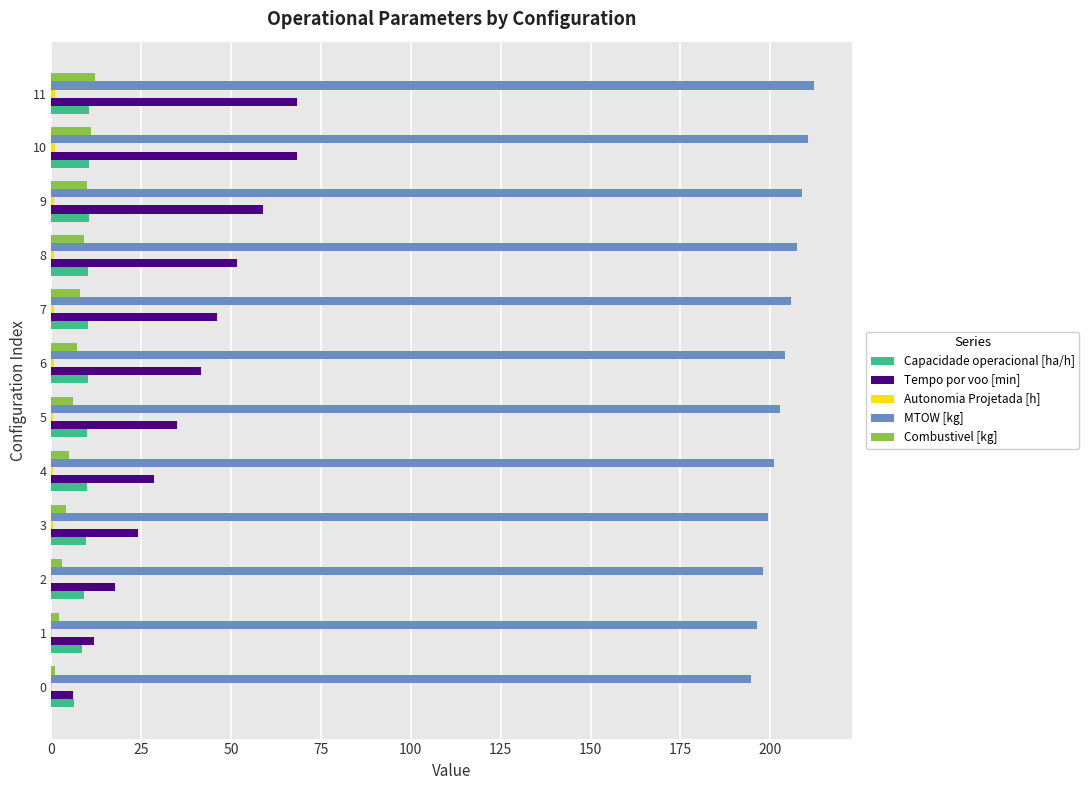

Which series has the largest total across all categories?

MTOW [kg]